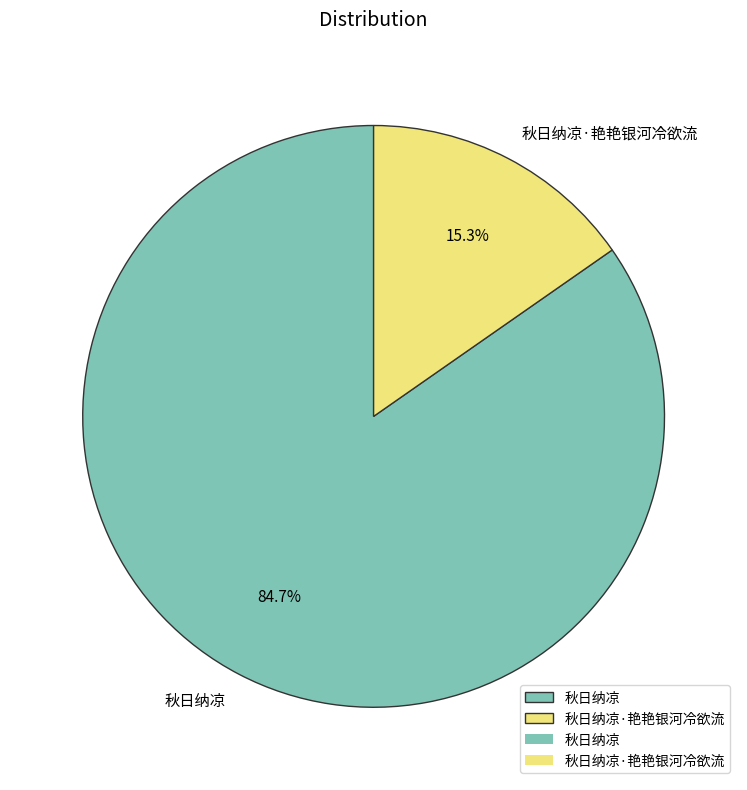

Is there a majority slice in this chart?

Yes